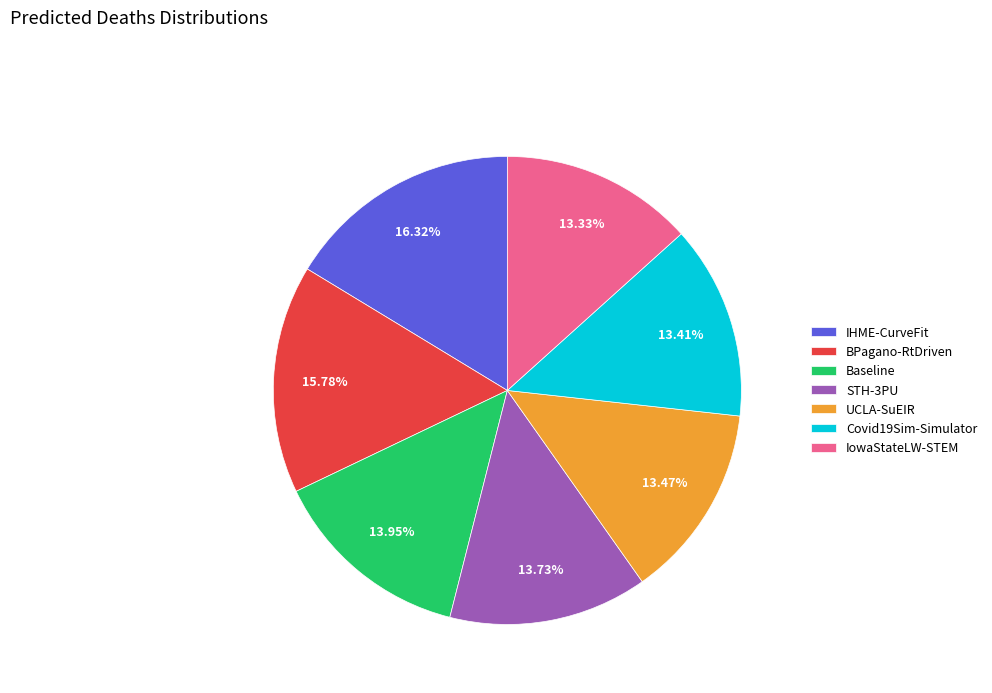

What is the ratio of the value at IowaStateLW-STEM to the value at UCLA-SuEIR?

1.0